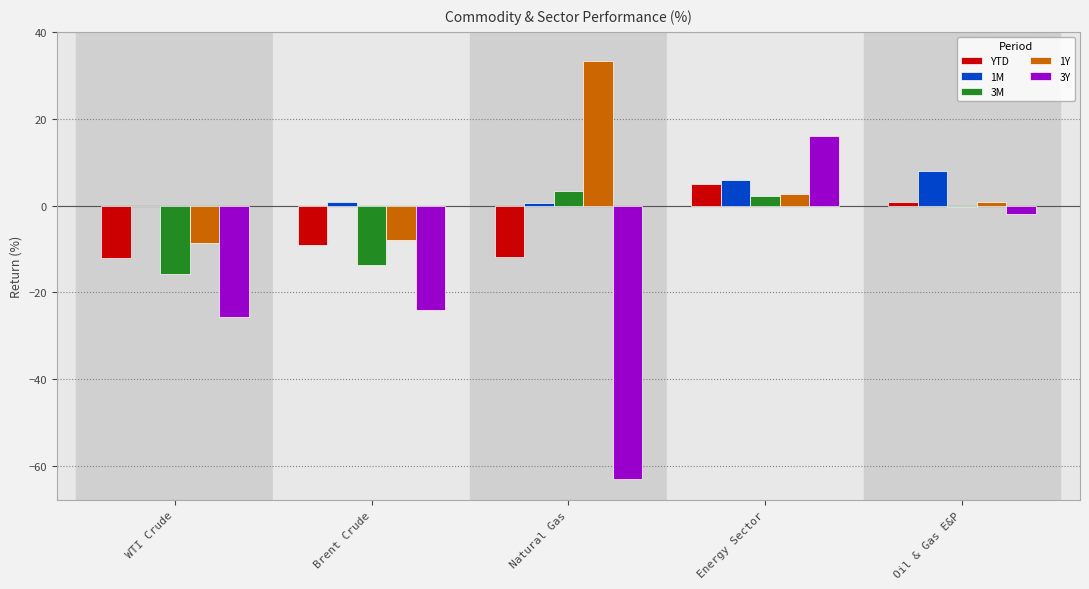

True or false: YTD has a value of -14.0 at Brent Crude.

False